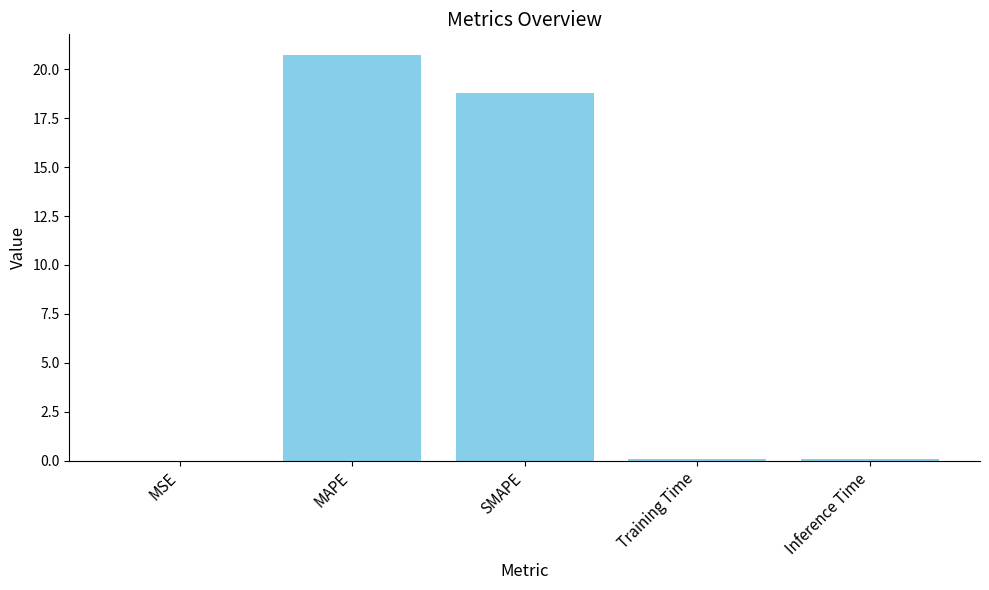

What is the sum of all values?

39.7